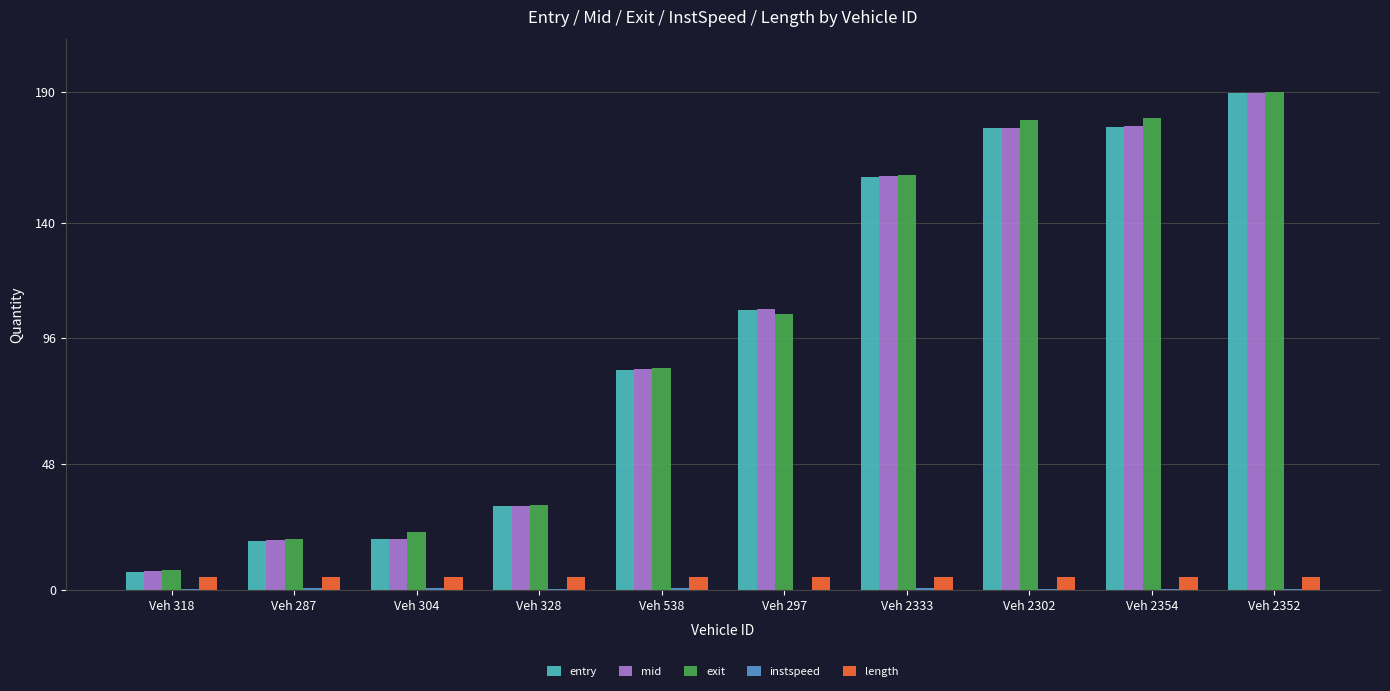

Is the value of exit at Veh 2302 greater than the value of mid at Veh 2333?

Yes